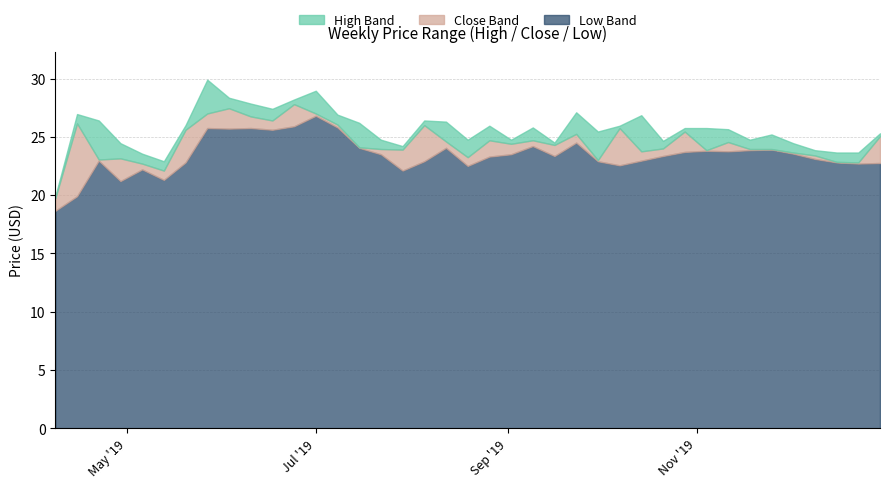

What is the value of the Low point at the 2nd from the left?

19.9